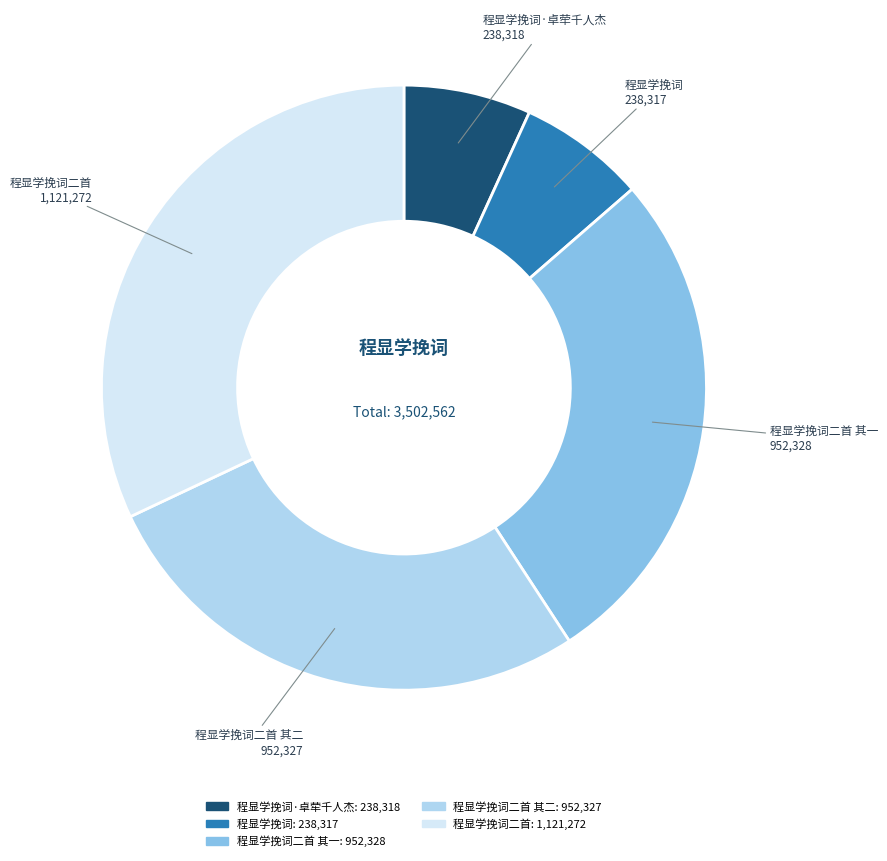

Does any single category account for the majority?

No